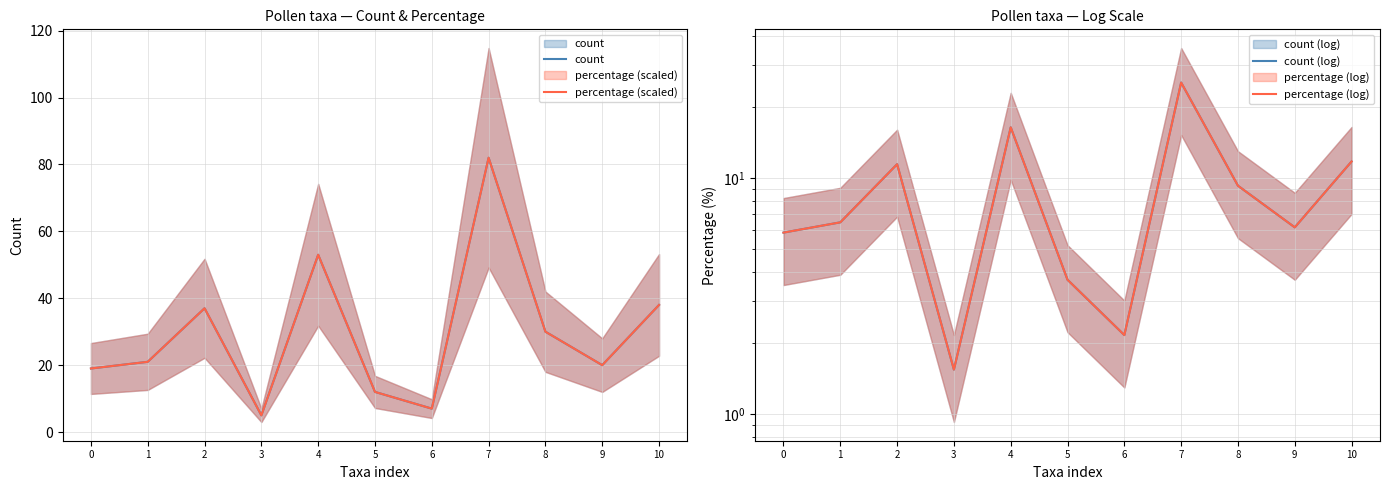

Reading left to right, extract all data points from this chart.

count: 19.0	21.0	37.0	5.0	53.0	12.0	7.0	82.0	30.0	20.0	38.0
percentage (scaled): 19.0	21.0	37.0	5.0	53.0	12.0	7.0	82.0	30.0	20.0	38.0
count (log): 5.9	6.5	11.4	1.5	16.4	3.7	2.2	25.3	9.3	6.2	11.7
percentage (log): 5.9	6.5	11.4	1.5	16.4	3.7	2.2	25.3	9.3	6.2	11.7